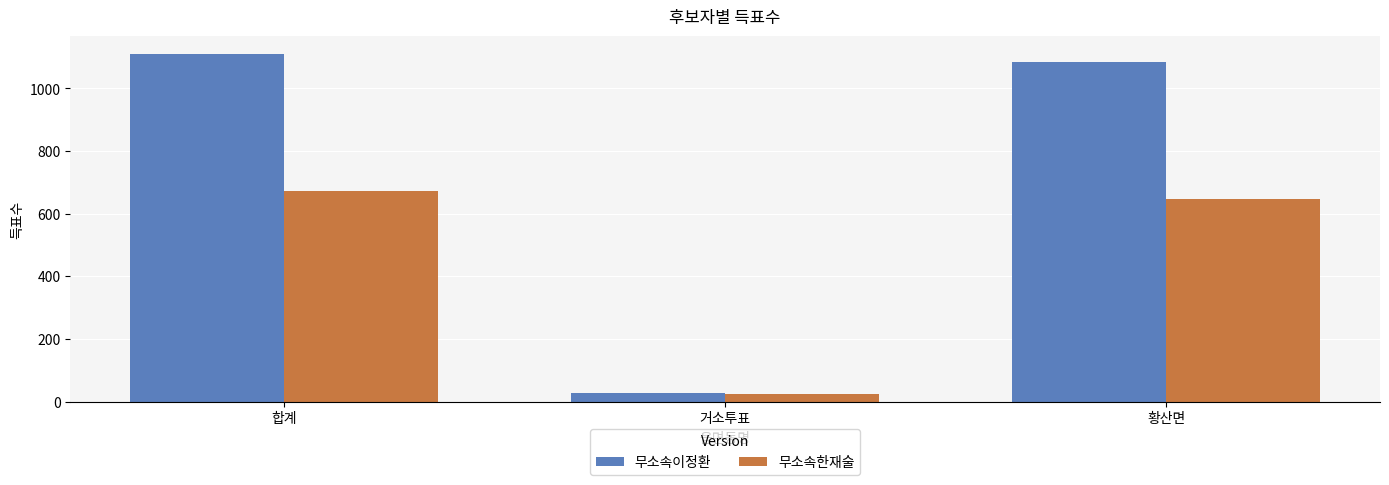

Rank the series by their average value, from lowest to highest.

무소속한재술, 무소속이정환